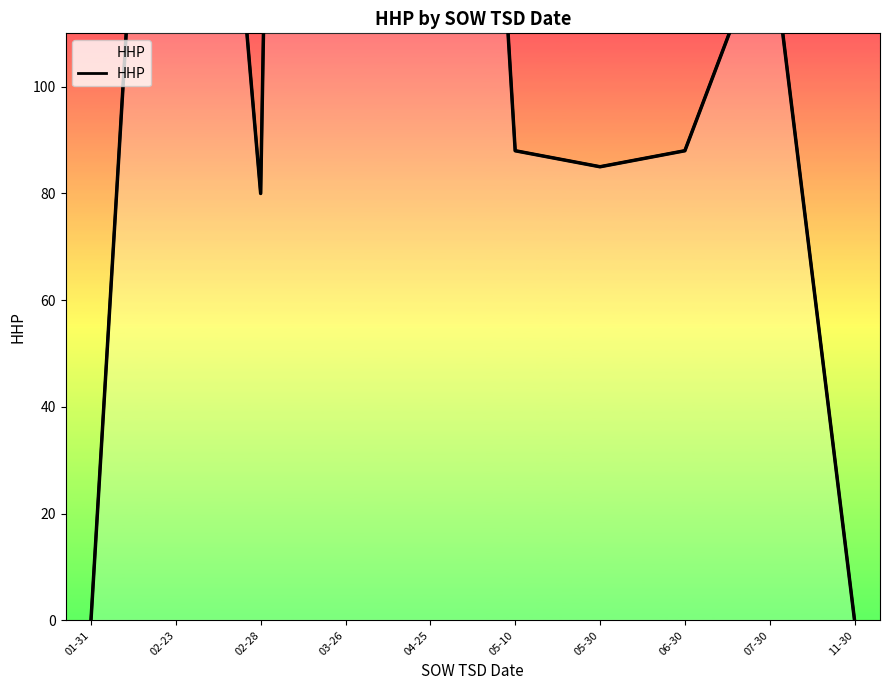

What position from the right is 02-23?

9